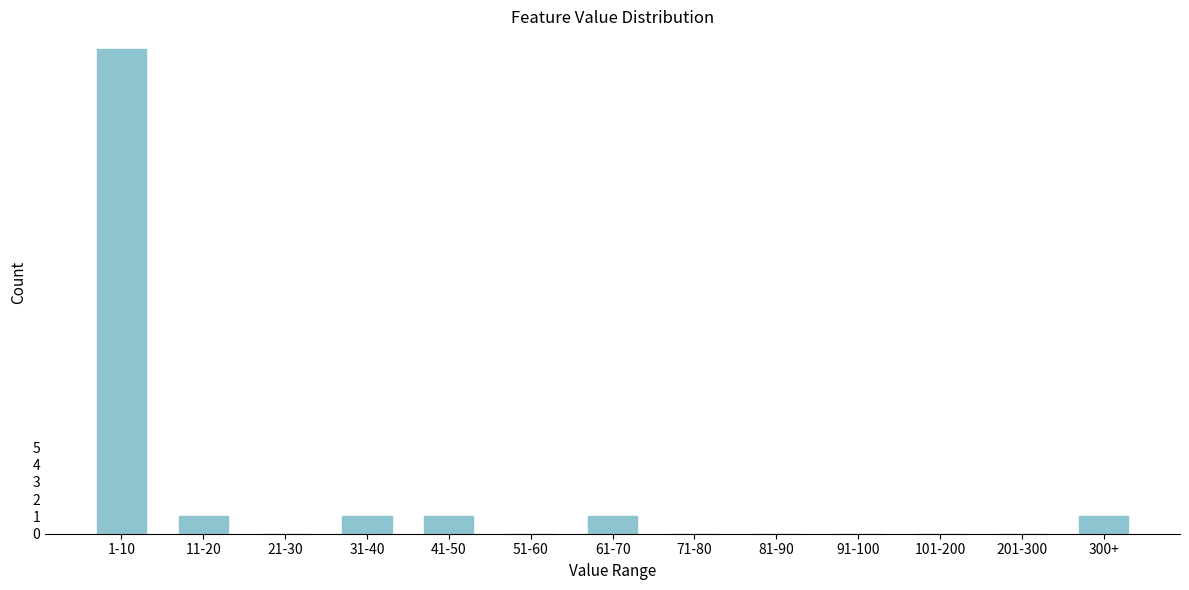

Reading left to right, extract all data points from this chart.

1-10=28	11-20=1	21-30=0	31-40=1	41-50=1	51-60=0	61-70=1	71-80=0	81-90=0	91-100=0	101-200=0	201-300=0	300+=1